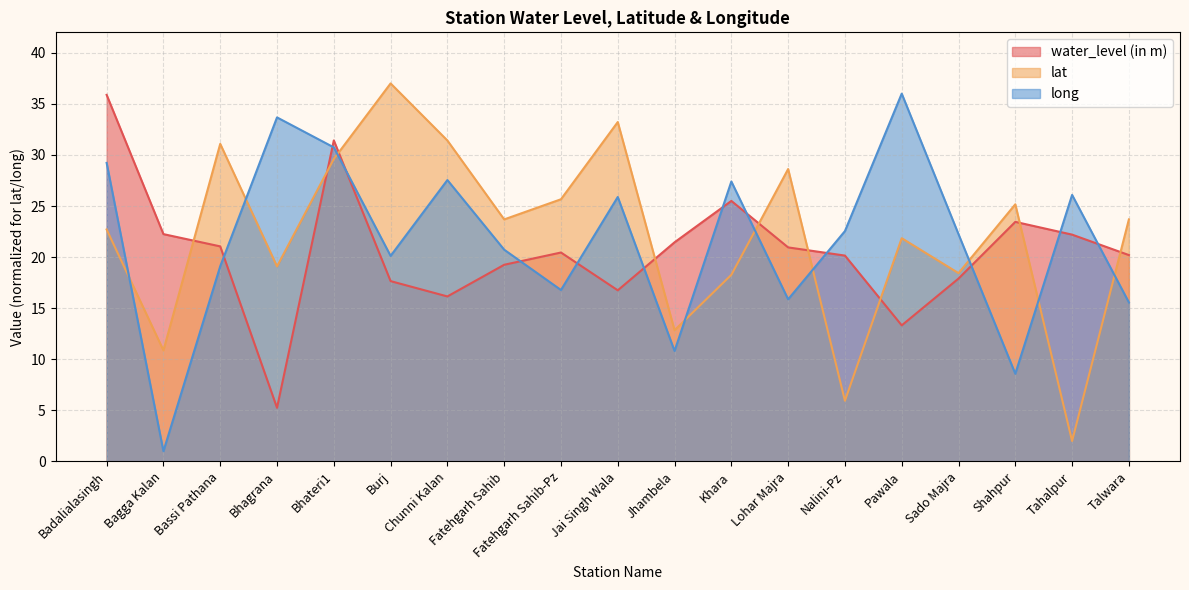

At which category is the sum across all series the highest?

Bhateri1